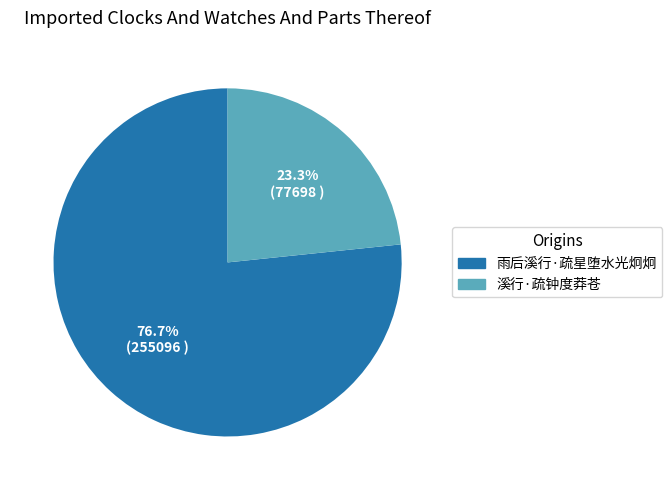

Does 雨后溪行·疏星堕水光炯炯 represent more than half of the total?

Yes